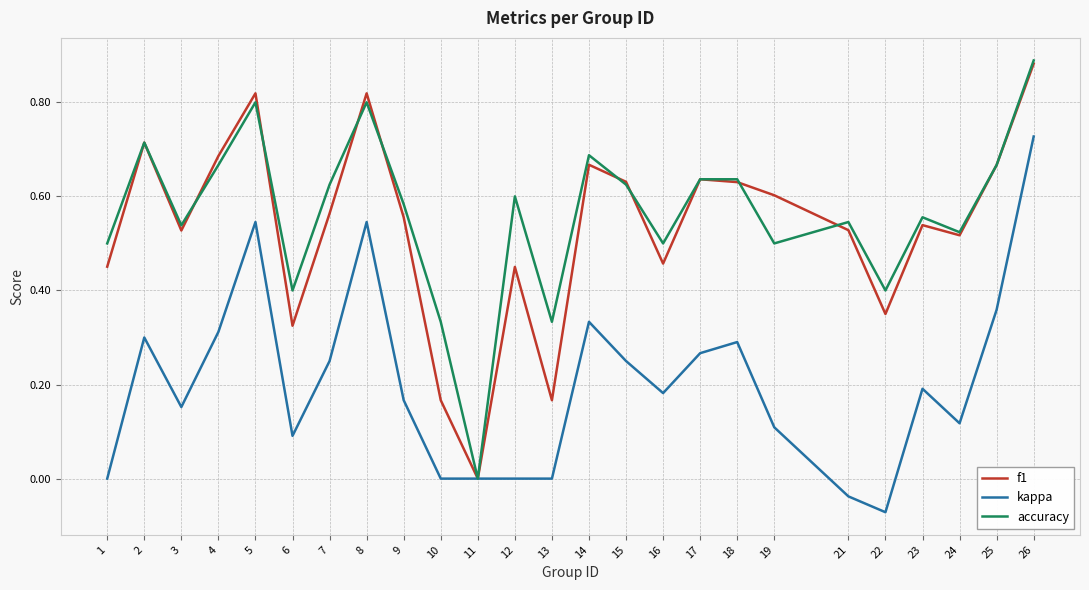

Which series changed the most between 14 and 19?

kappa